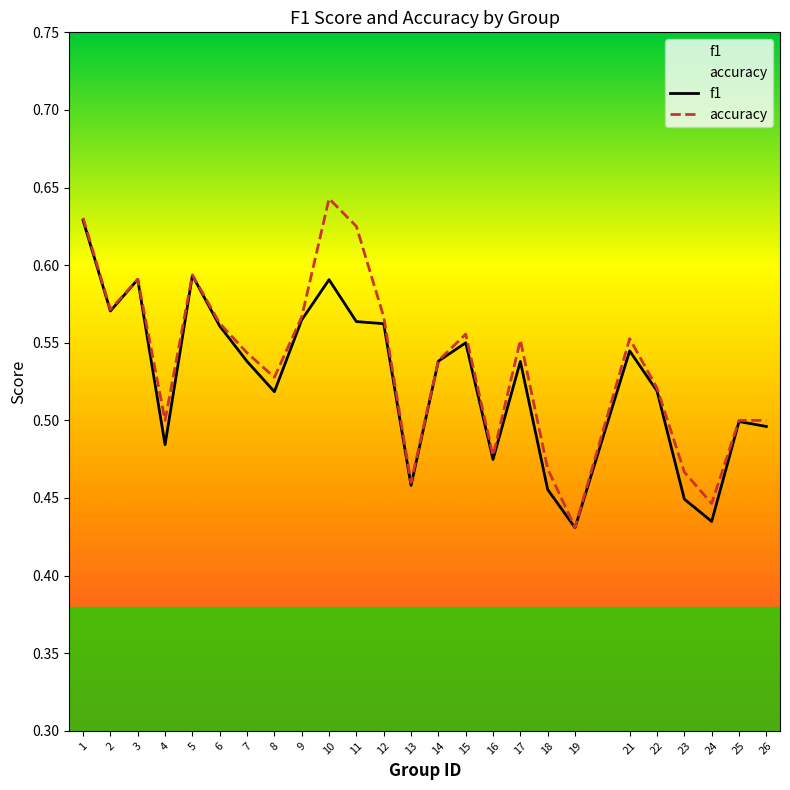

In accuracy, how many points are lower than both neighbors (excluding endpoints)?

7